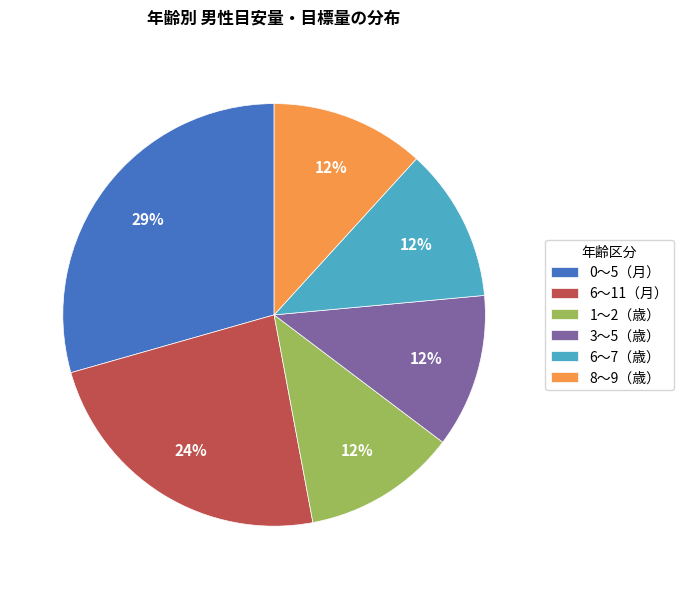

What is the ratio of the value at 1〜2（歳） to the value at 6〜7（歳）?

1.0